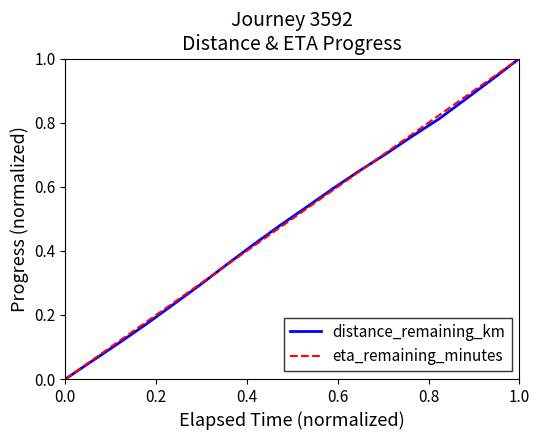

What is the highest value of the eta_remaining_minutes series?

1.0